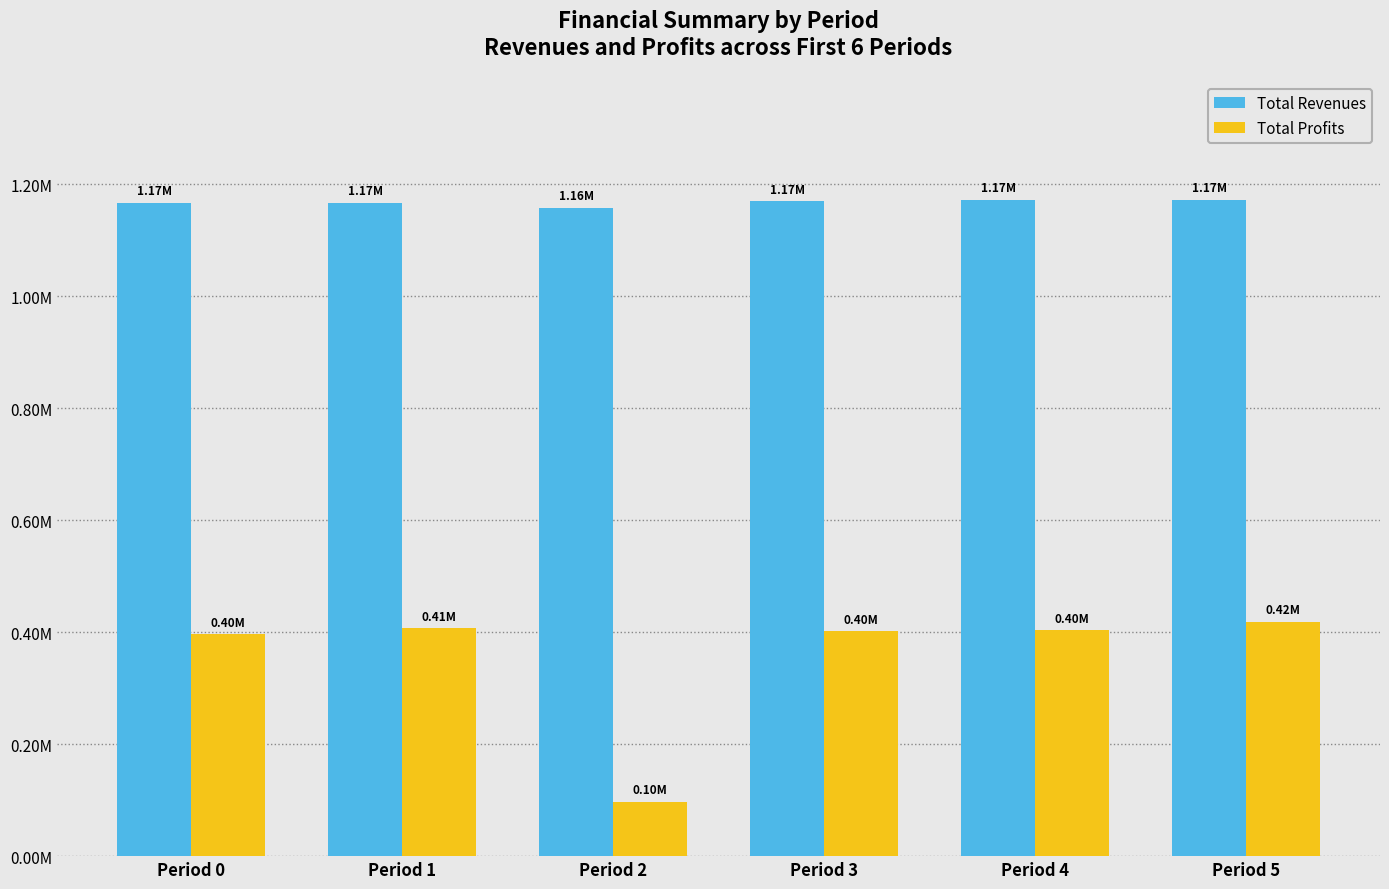

Are the bars grouped side by side (vs. stacked)?

Yes